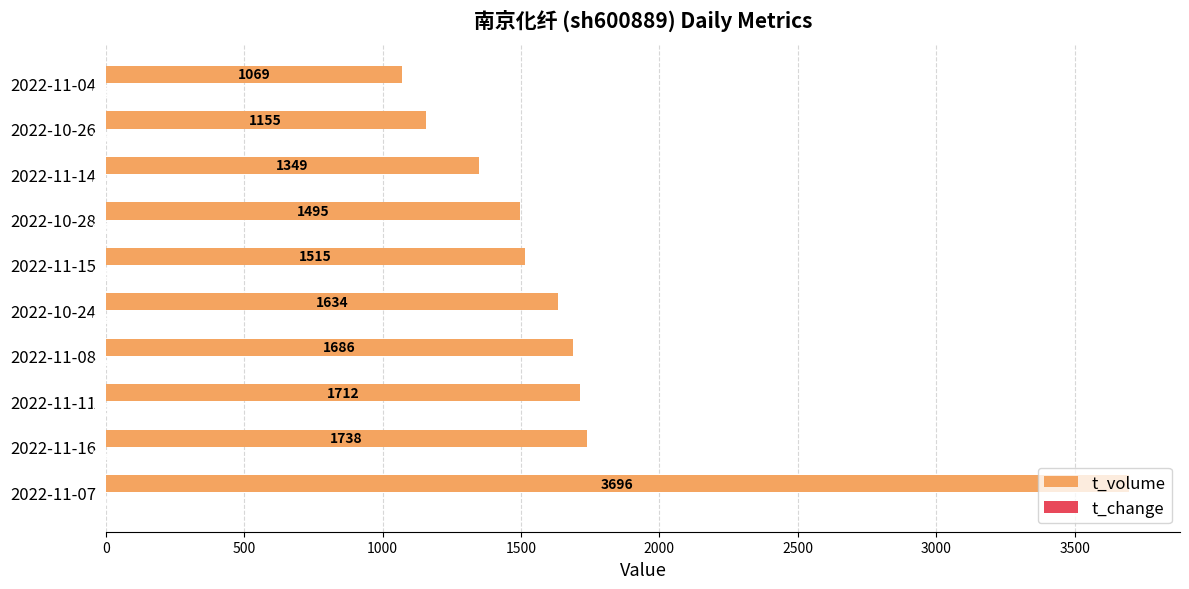

What is the sum of all t_volume values?

17049.0